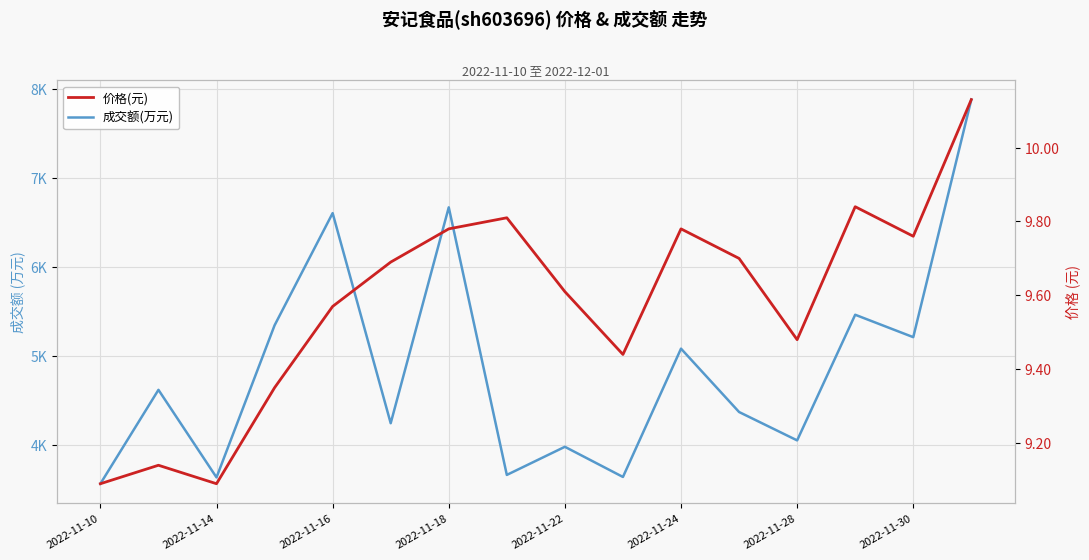

What are all the series names shown in the legend?

成交额(万元), 价格(元)